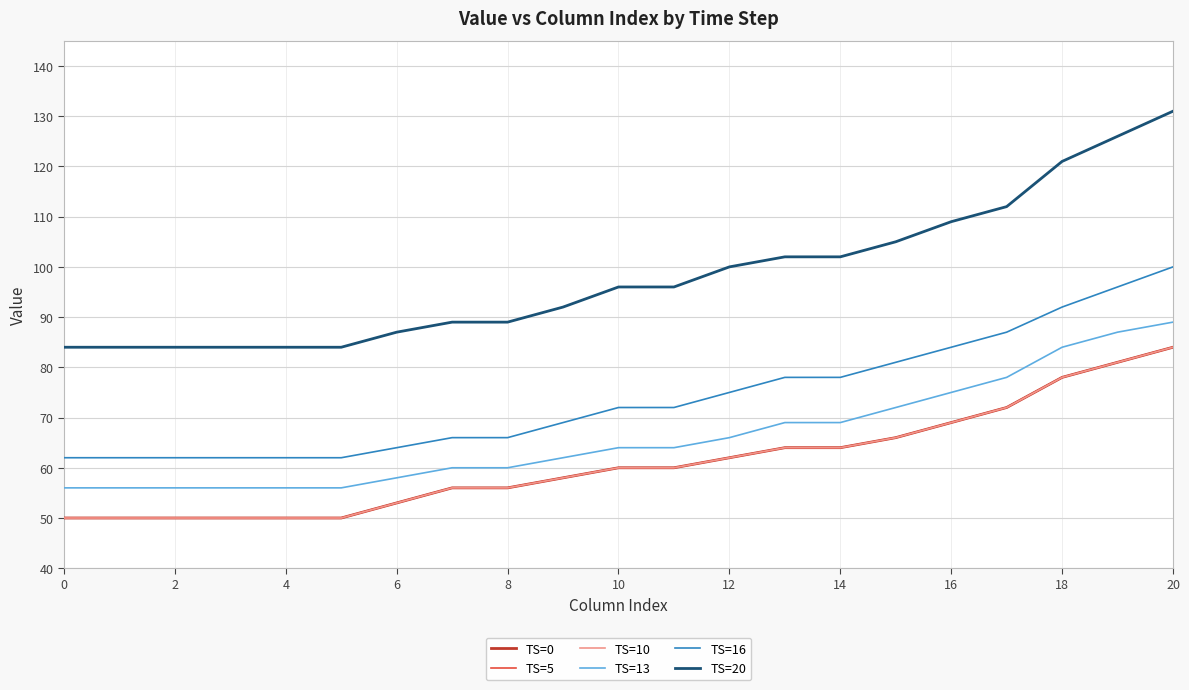

What is the average value of the TS=0 series?

61